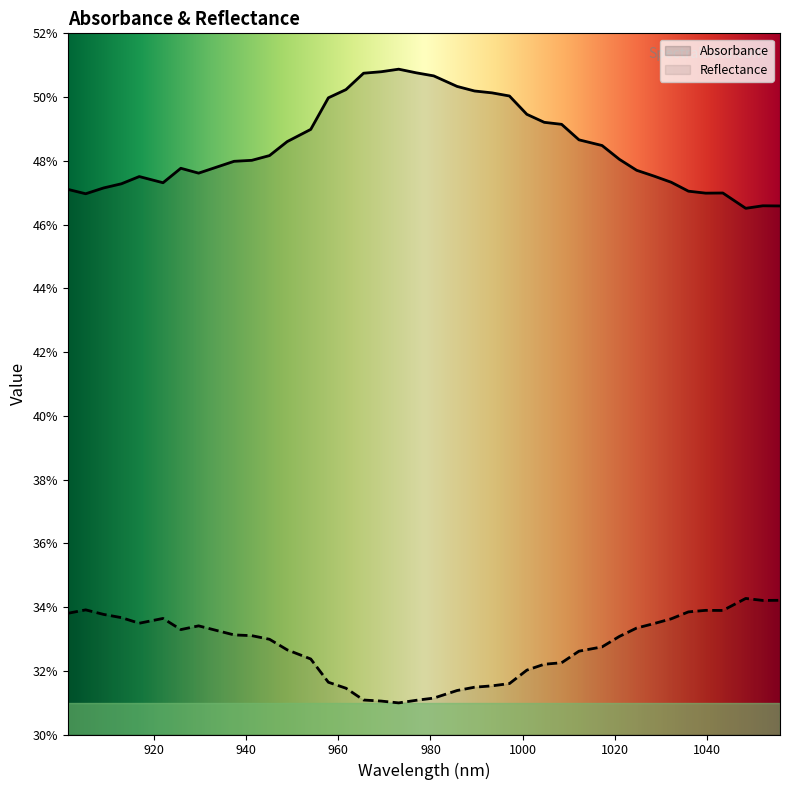

At which label does Reflectance reach its minimum?

18